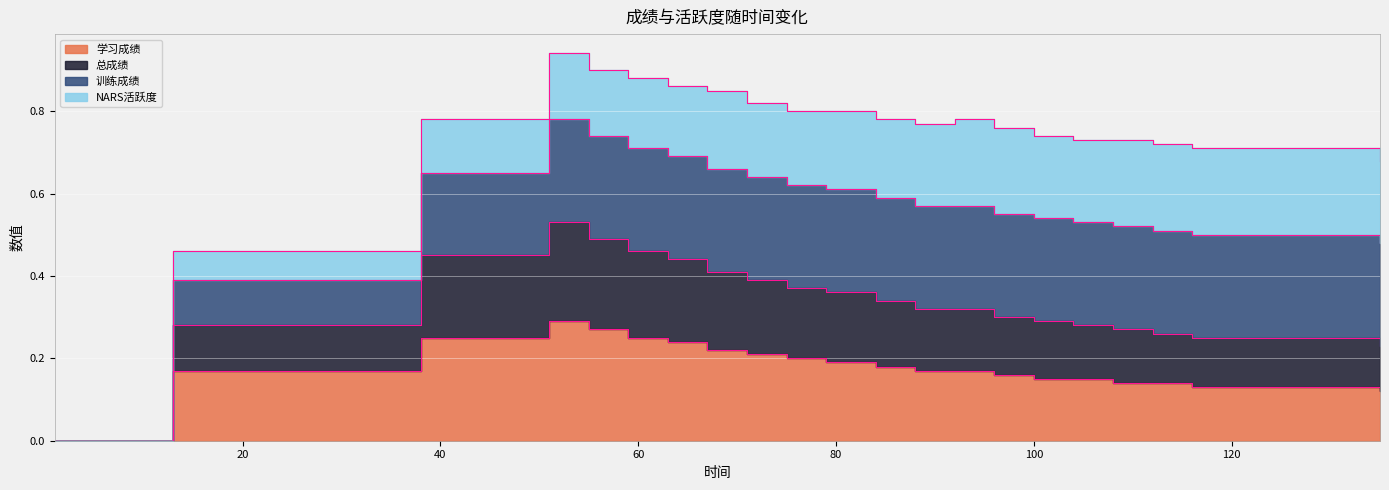

At how many categories does at least one series exceed 0?

21